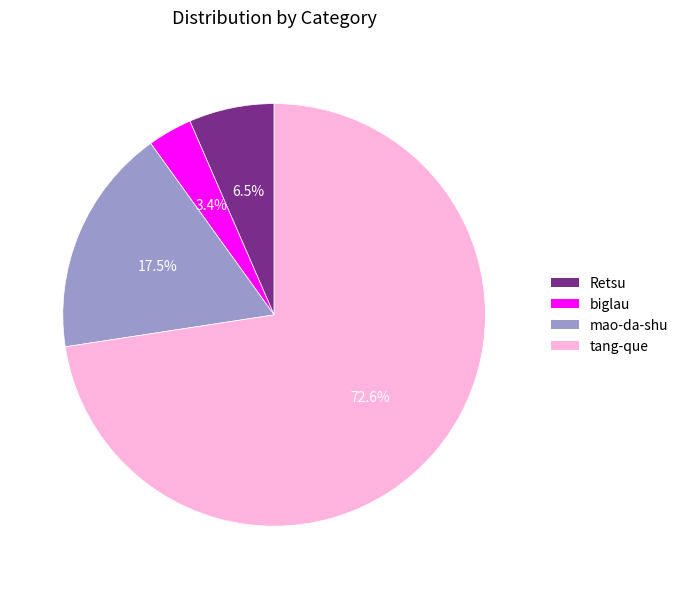

Is there a majority slice in this chart?

Yes